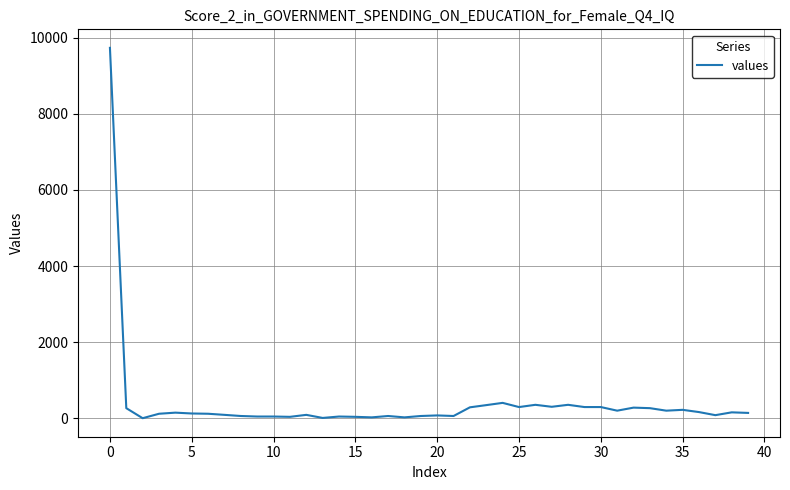

What is the difference between the maximum and minimum values?

9735